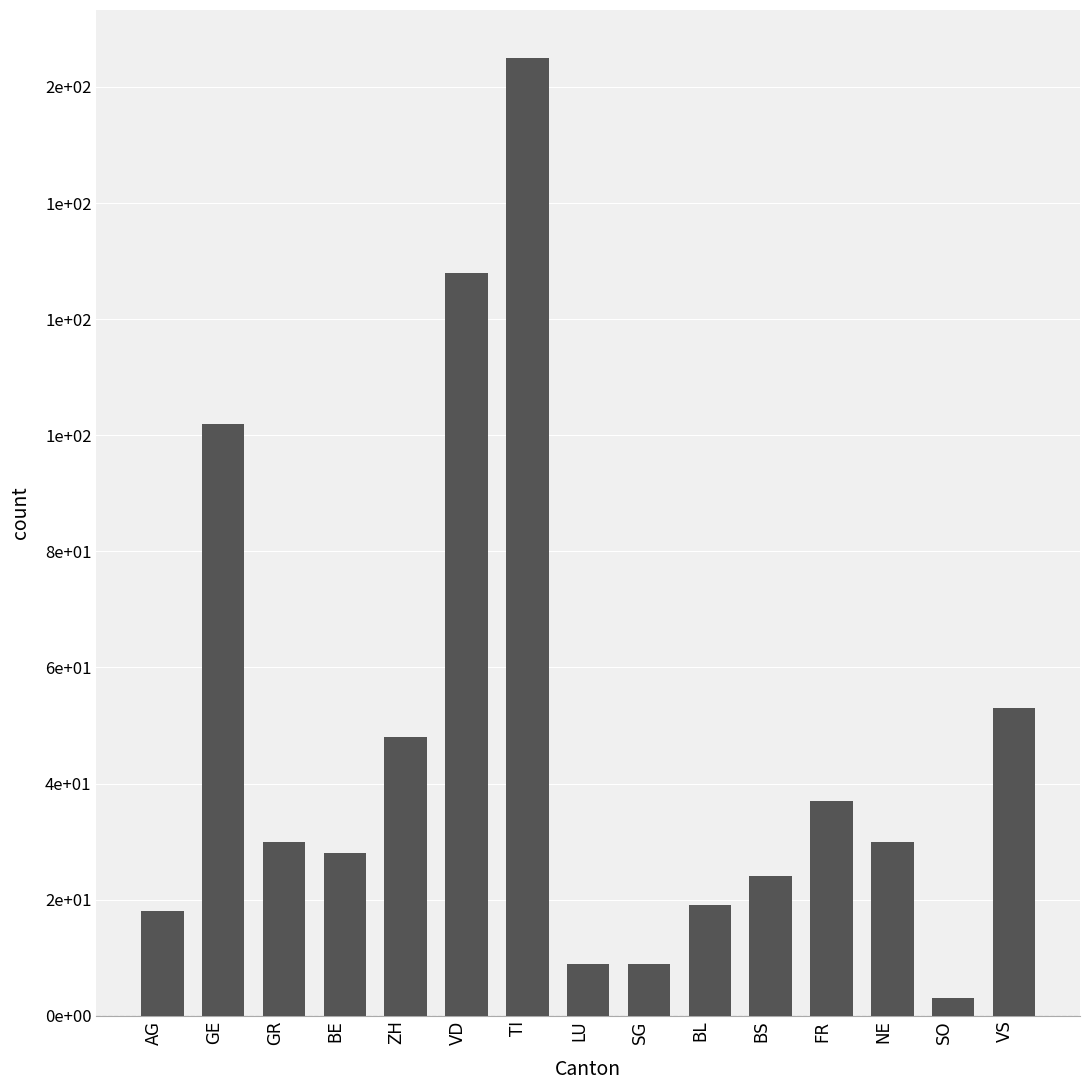

Which category has the lowest value across all series?

SO